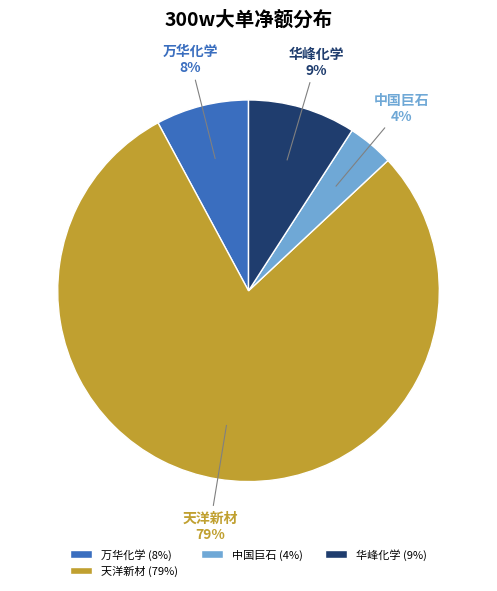

Is it true that 中国巨石 is 9% of the pie?

False